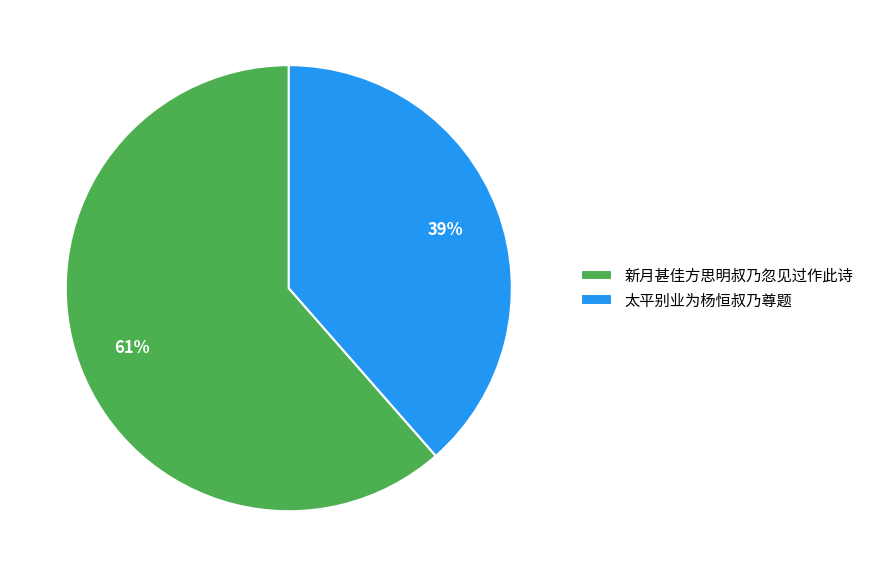

Which slice represents more than half of the pie?

新月甚佳方思明叔乃忽见过作此诗